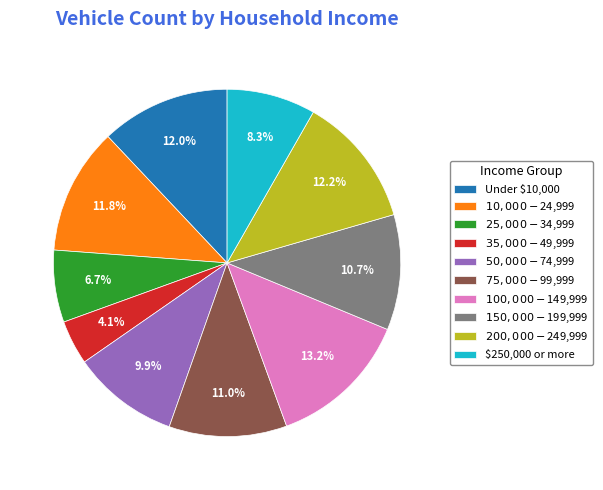

To the nearest percent, what is the average slice percentage?

10%